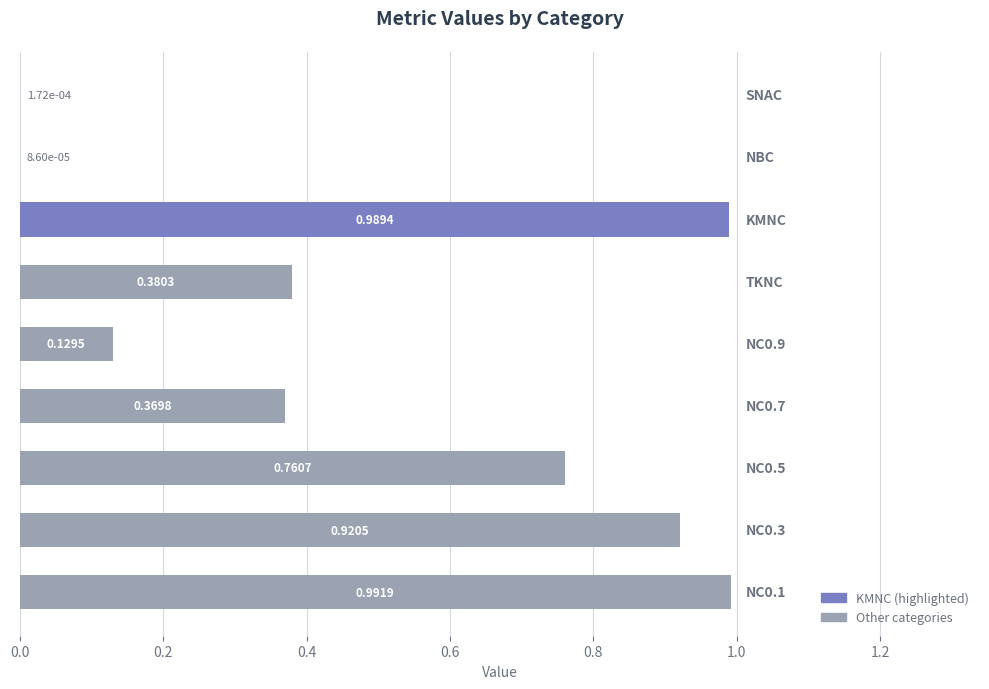

Does the chart contain stacked bars?

No